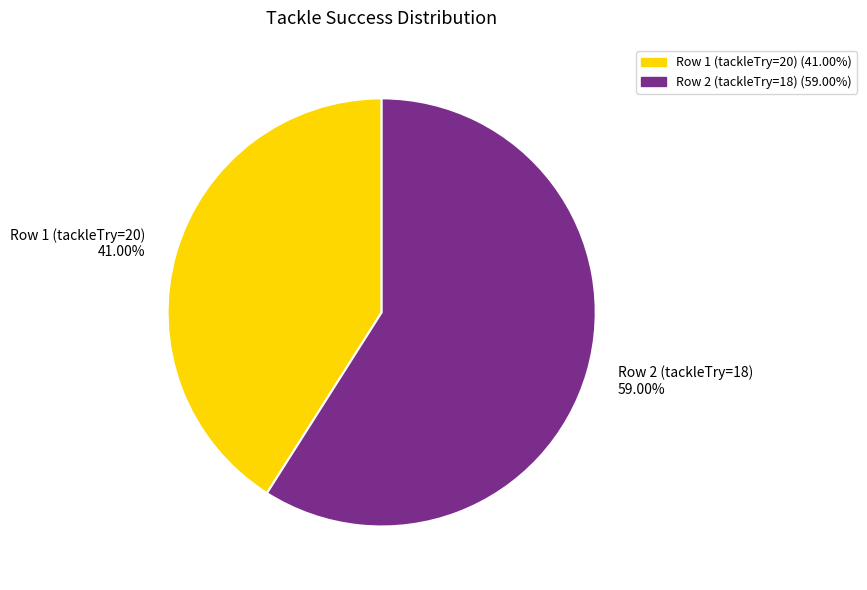

Combined, what portion of the pie is Row 2 (tackleTry=18) and Row 1 (tackleTry=20)?

100.0%